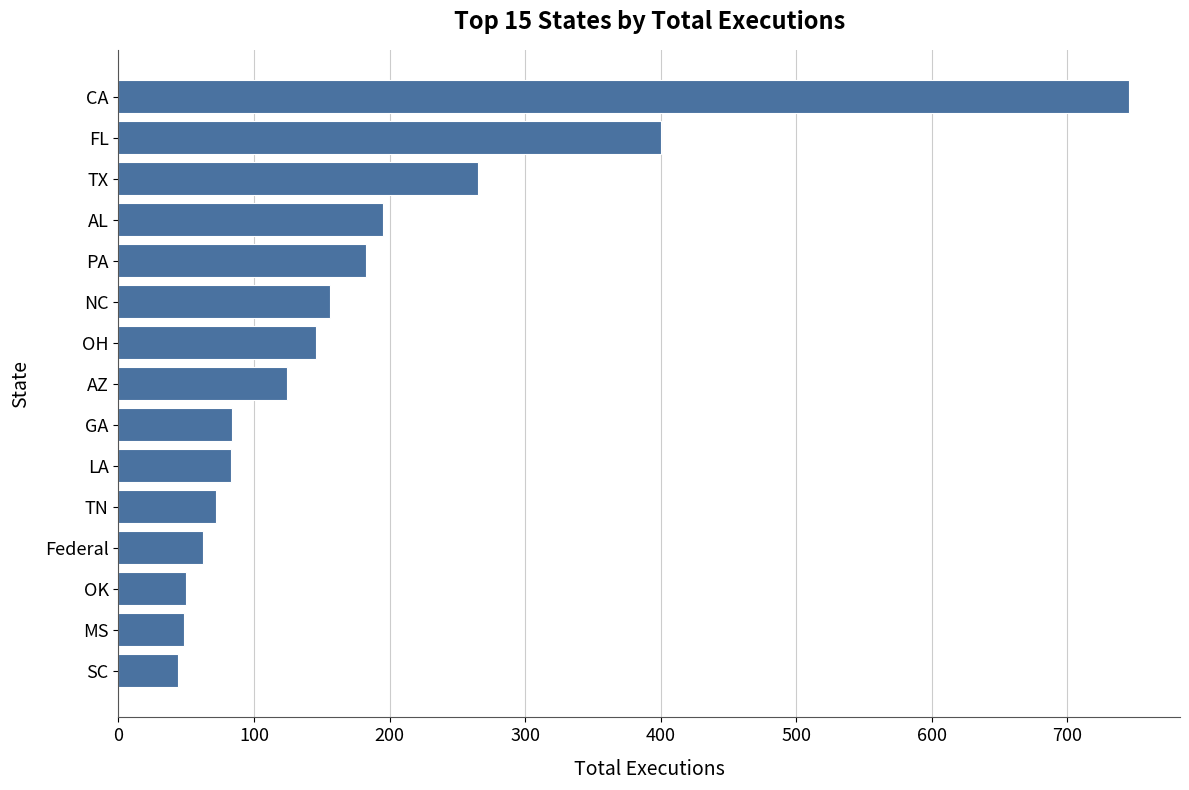

Which has a higher value, MS or TN?

TN